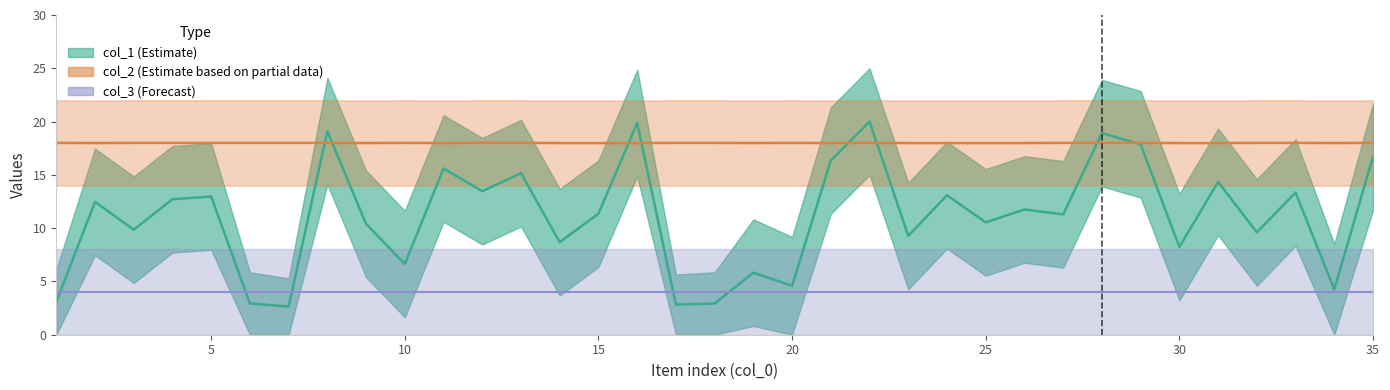

What is the difference between the col_1 values at 5 and 19?

7.1